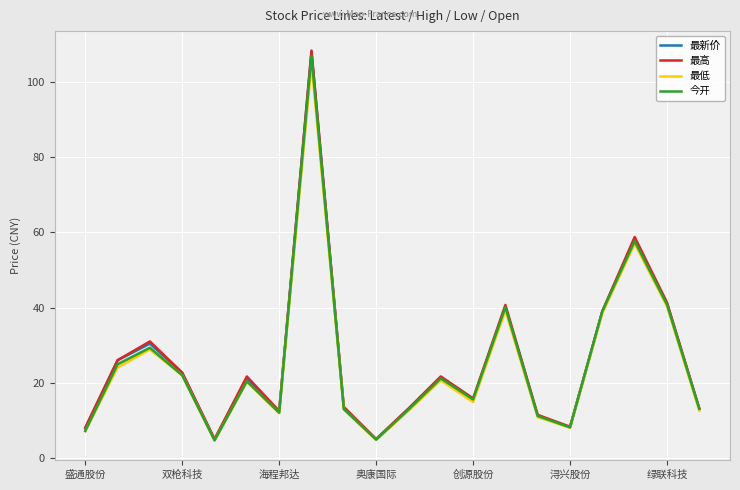

How many data points does each series have?

20